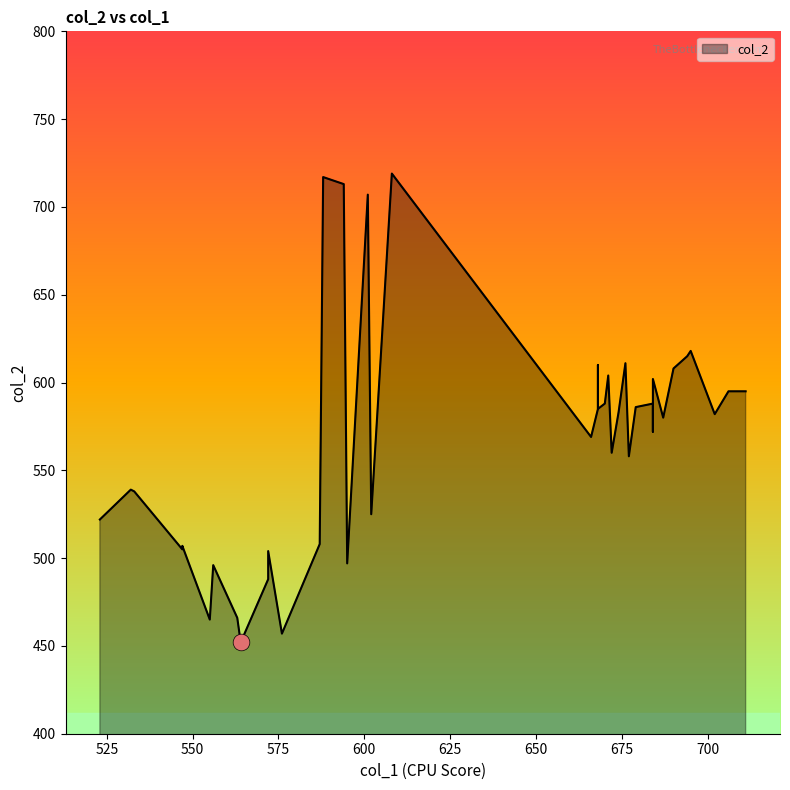

What is the difference between the second highest and second lowest values?

260